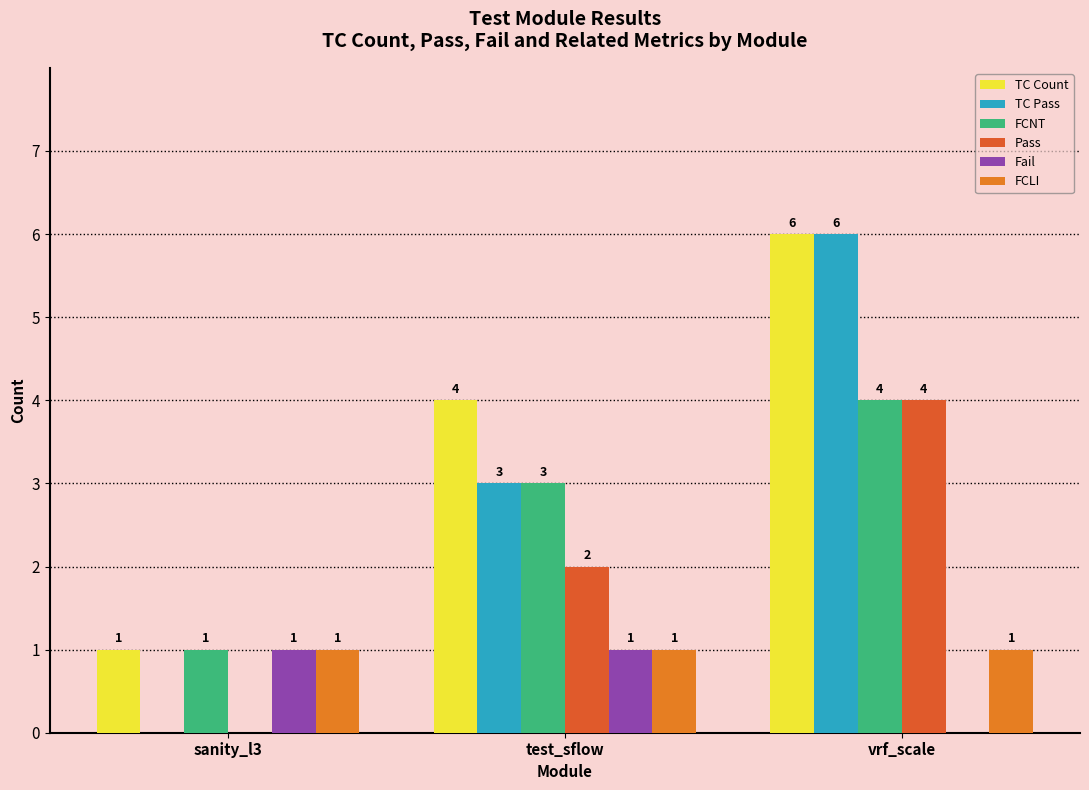

Is the value of TC Count at sanity_l3 greater than the value of TC Pass at vrf_scale?

No